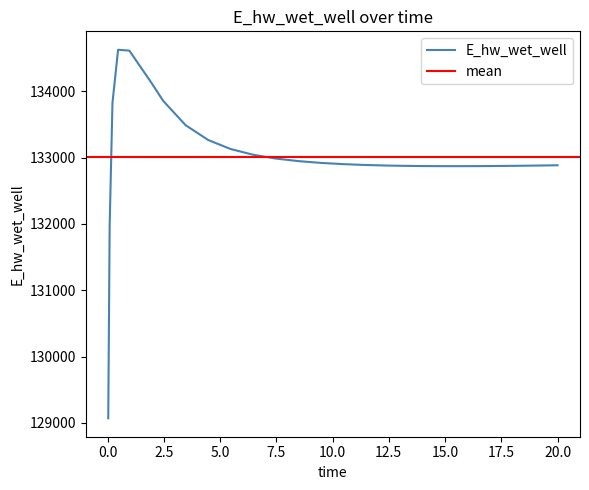

Reading left to right, list all the values displayed in this chart.

129070.1	131969.4	133825.1	134626.8	134613.9	134119.5	133858.1	133489.8	133266.9	133130.4	133044.0	132987.0	132948.2	132921.2	132902.4	132889.4	132880.6	132875.2	132873.5	132871.8	132871.9	132873.5	132874.8	132878.2	132882.5	132885.2